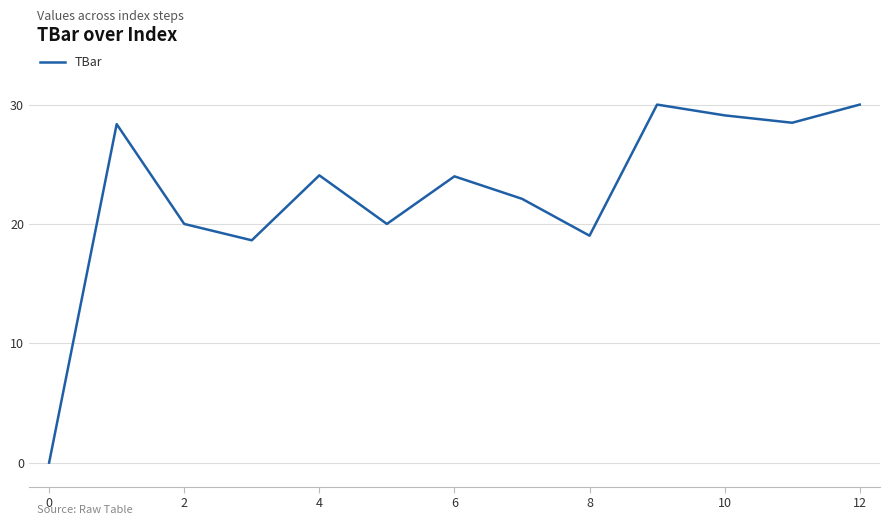

What is the greatest value displayed?

30.0